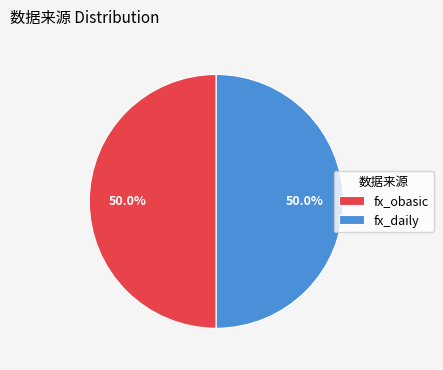

To the nearest percent, what percentage of the pie is fx_obasic?

50%